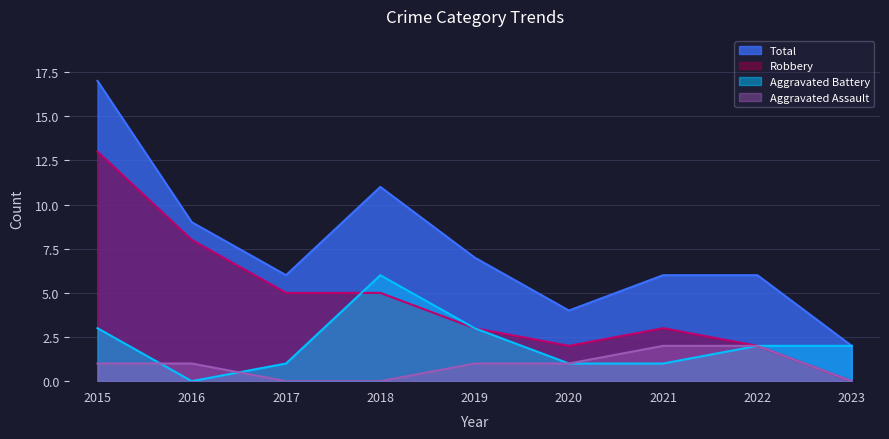

Which series changed the most between 2016 and 2017?

Robbery